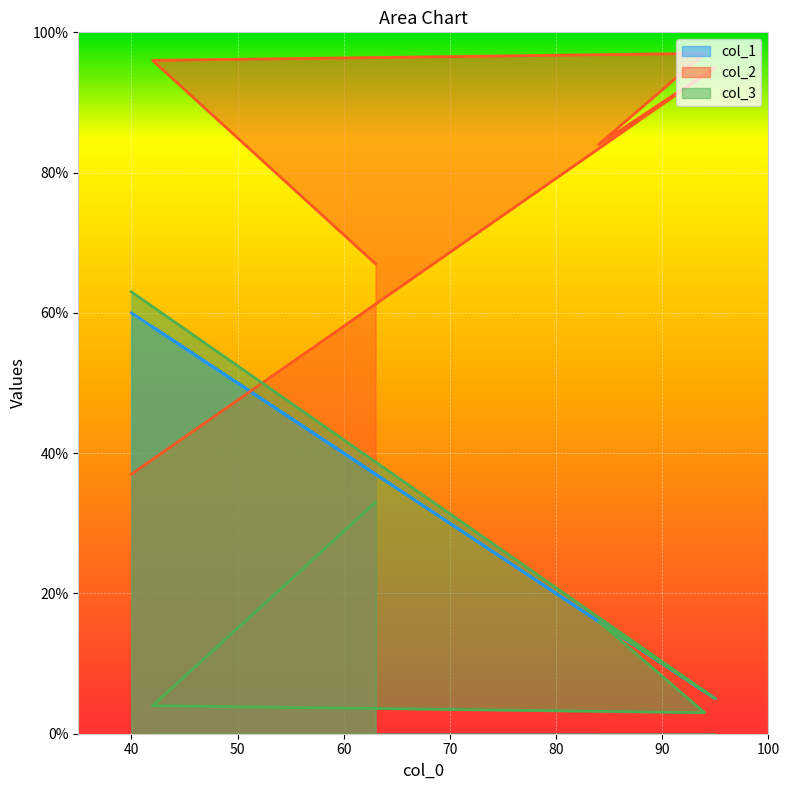

List the series in order of their overall mean, highest first.

col_2, col_1, col_3